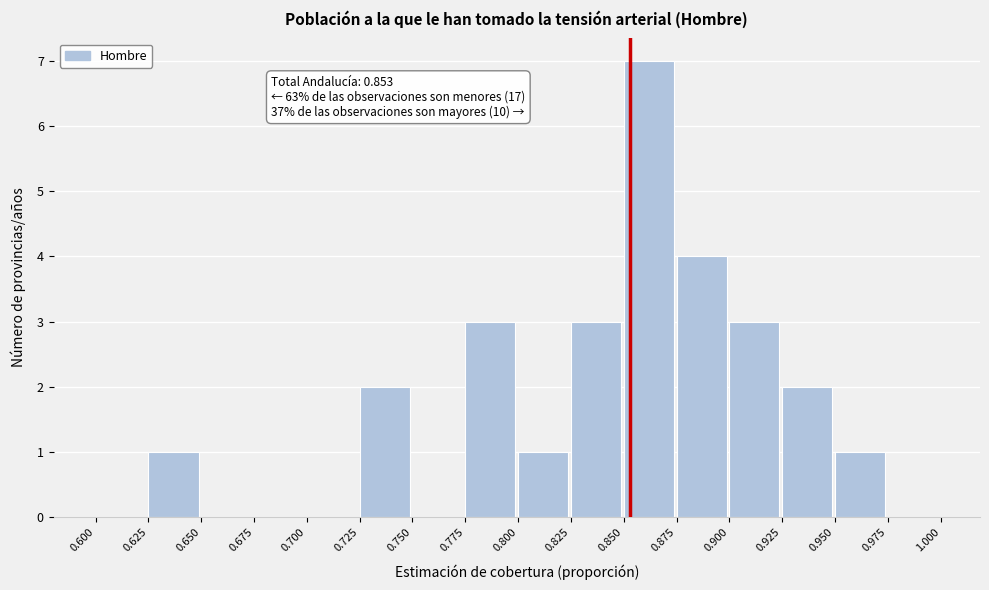

Which range on the x-axis has the tallest bar?

0.850 to 0.875